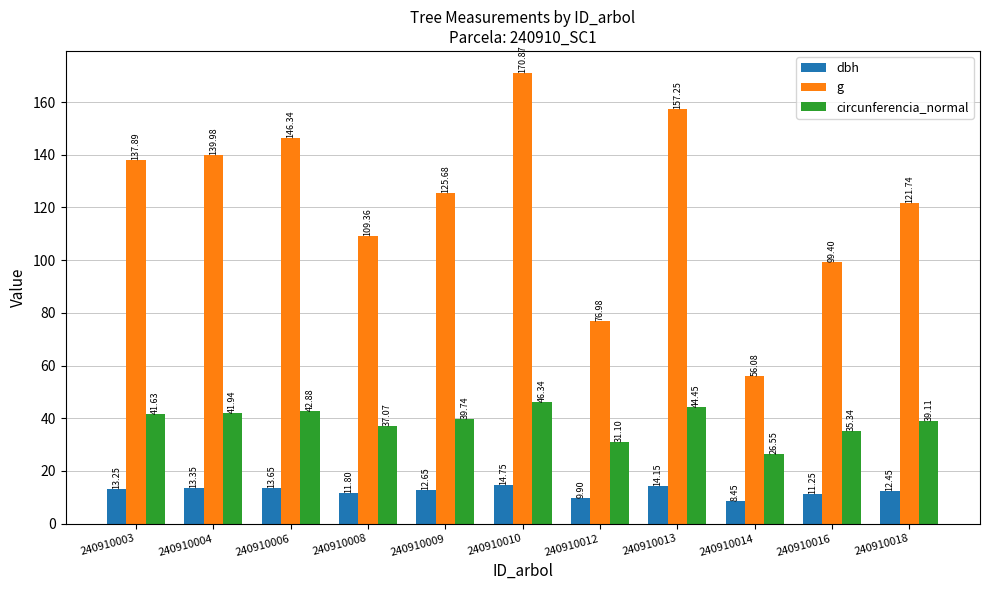

What is the difference between the highest and lowest values at 240910006?

132.7